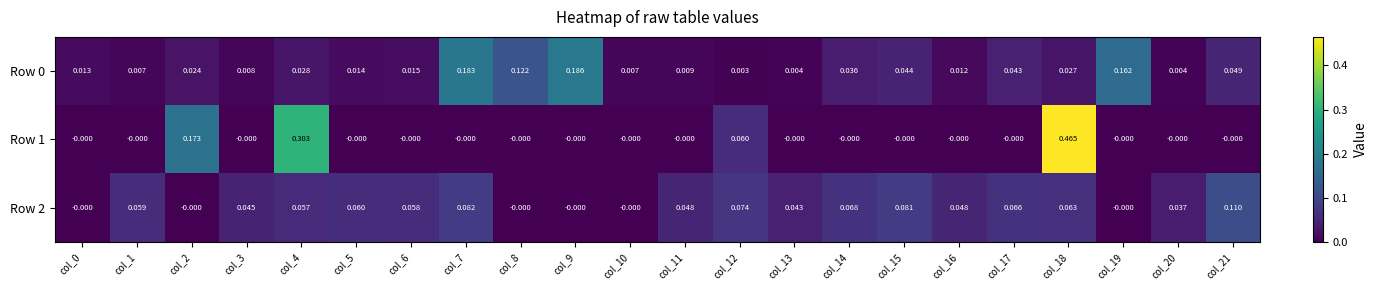

Is the value of Row 0 at col_14 greater than the value of Row 1 at col_0?

Yes